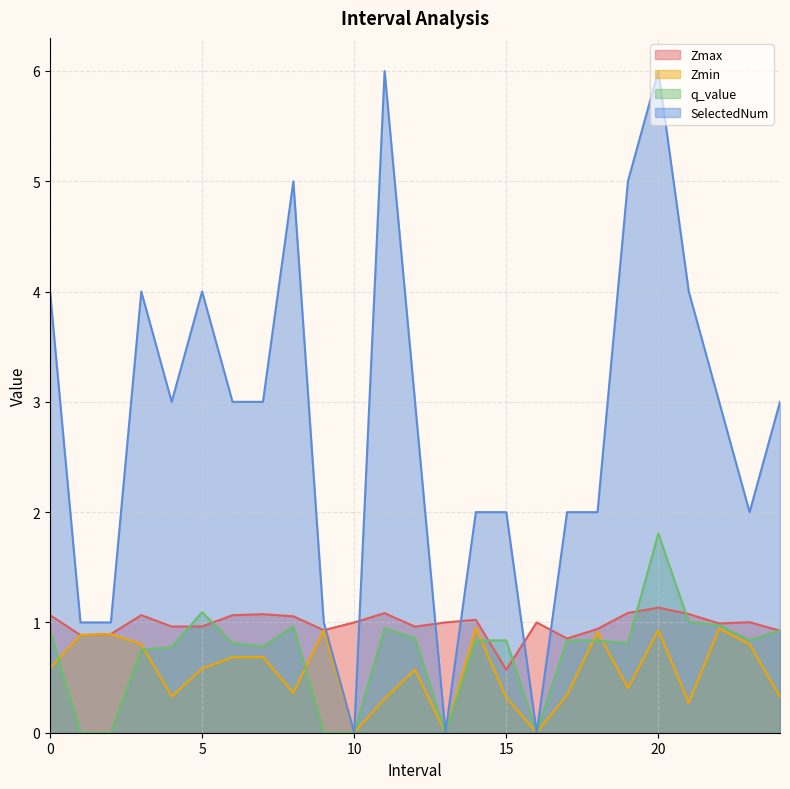

Is it true that SelectedNum equals 3.0 at 22.0?

True